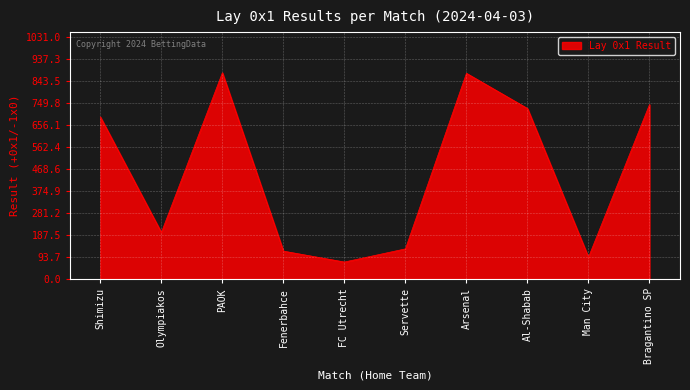

What value does the data have at PAOK?

877.1